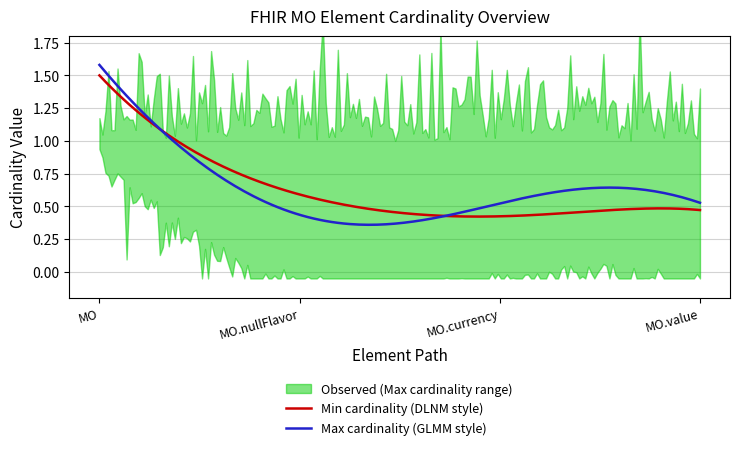

Rank the categories by MO.nullFlavor value from lowest to highest.

MO, MO.currency, MO.value, MO.nullFlavor